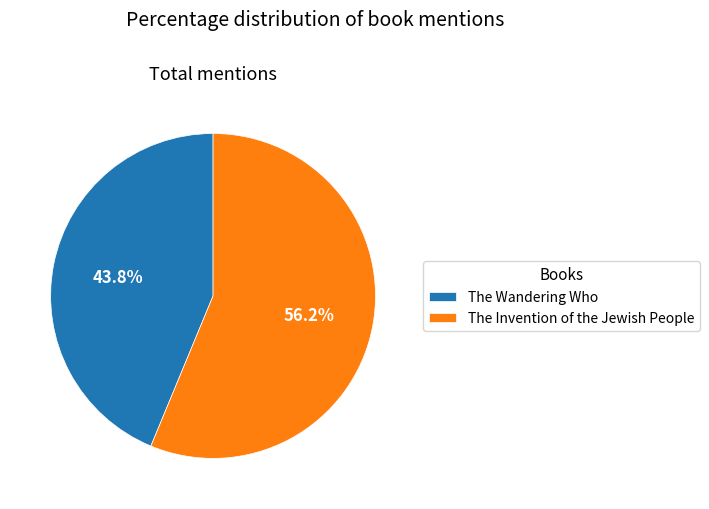

To the nearest percent, what percentage of the pie is The Wandering Who?

44%